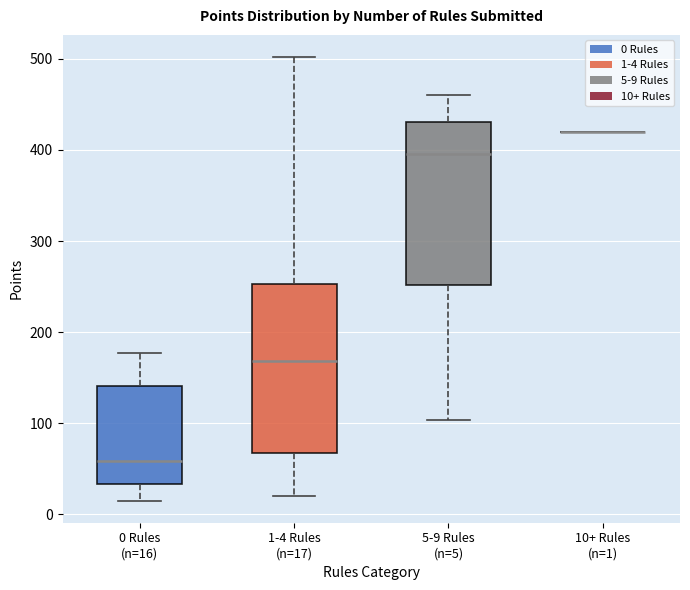

Reading left to right, read every box against the y-axis: the position of its median line, the range the box covers, and the ends of its whiskers. The values are not printed on the chart, so give them approximately, as read against the axis.

0 Rules (n=16): median 60, box 30 to 140, whiskers 20 to 180
1-4 Rules (n=17): median 170, box 70 to 250, whiskers 20 to 500
5-9 Rules (n=5): median 400, box 250 to 430, whiskers 100 to 460
10+ Rules (n=1): box collapsed to a line at 420, whiskers 420 to 420